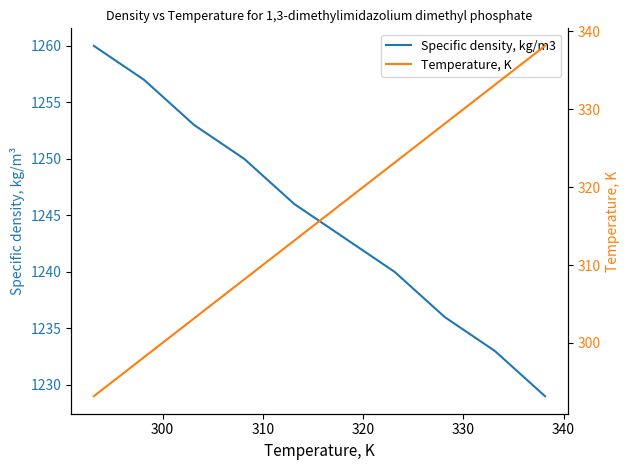

List the series in order of their peak value, lowest first.

Temperature, K, Specific density, kg/m3